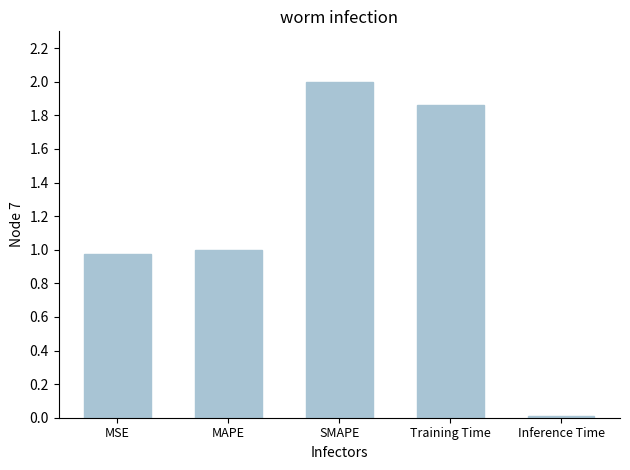

The chart shows a value of 1.5 at MAPE. True or false?

False